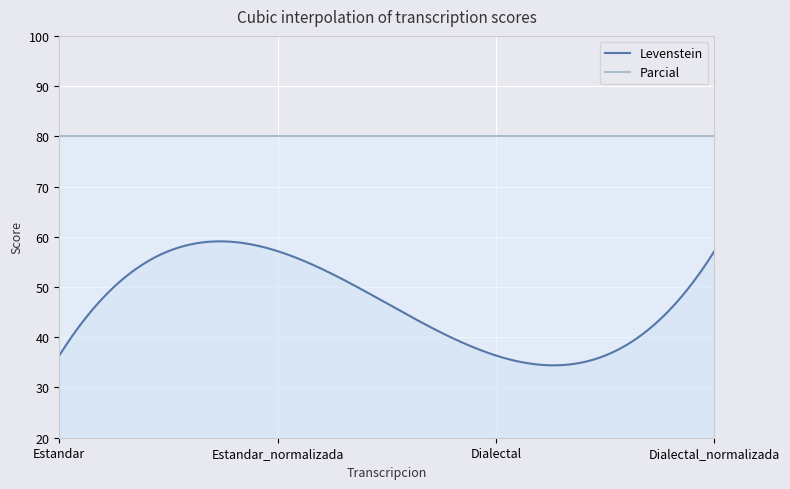

Does the chart display data point markers on the line(s)?

No